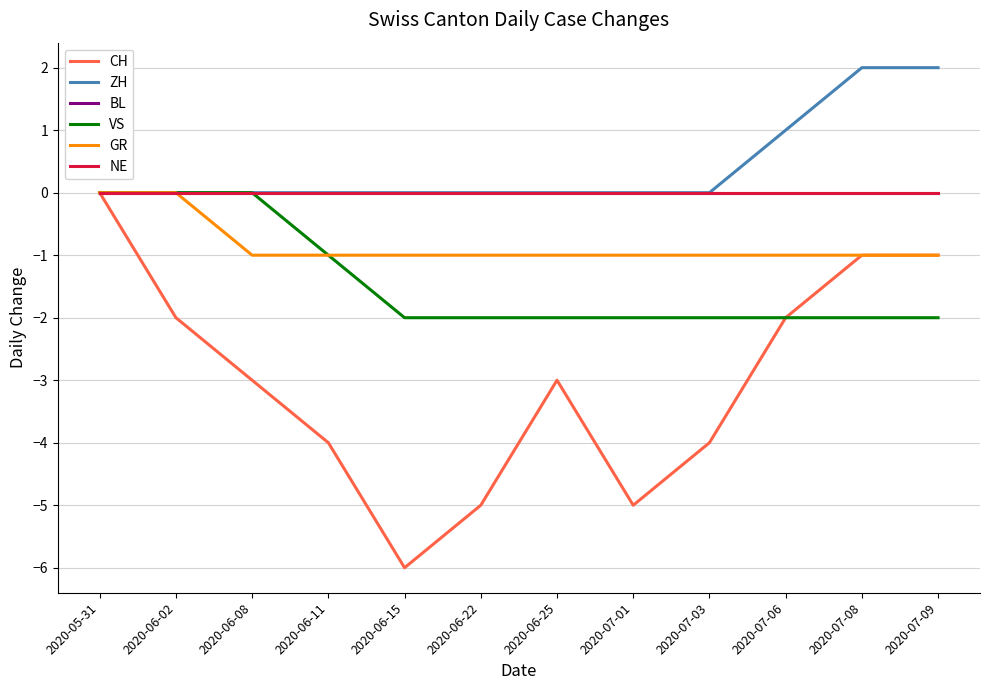

True or false: ZH and BL intersect in this chart.

False